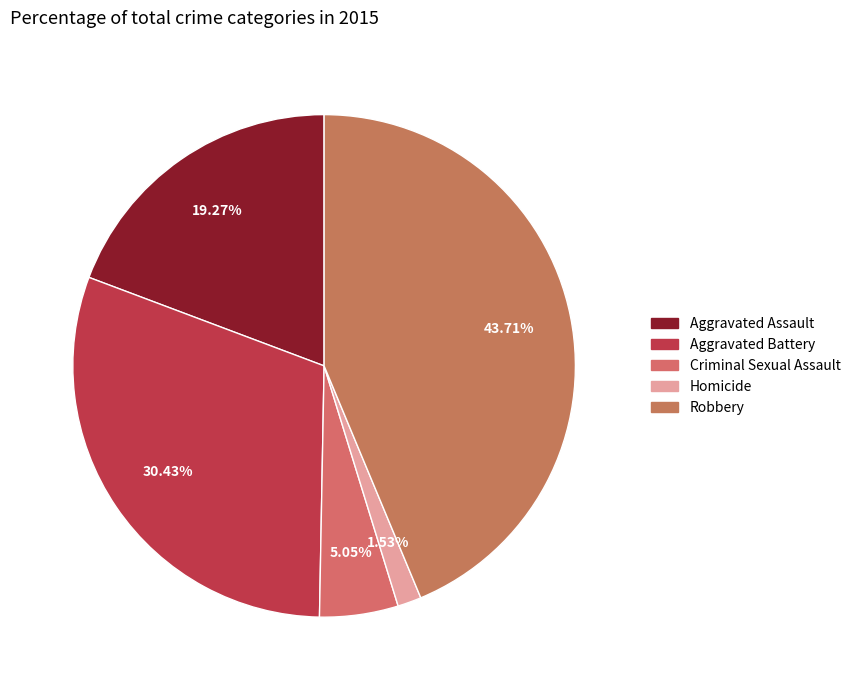

Approximately how many times larger is the value at Criminal Sexual Assault compared to Homicide?

3.3